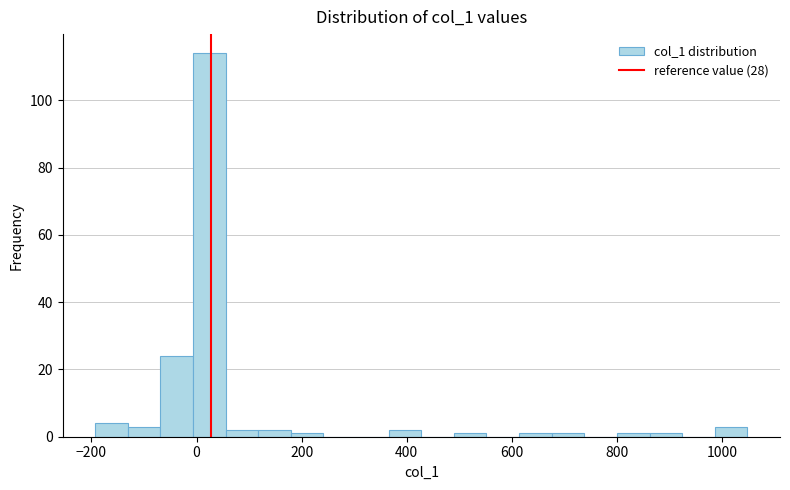

Read against the x-axis, roughly where is the centre of the tallest bar?

20